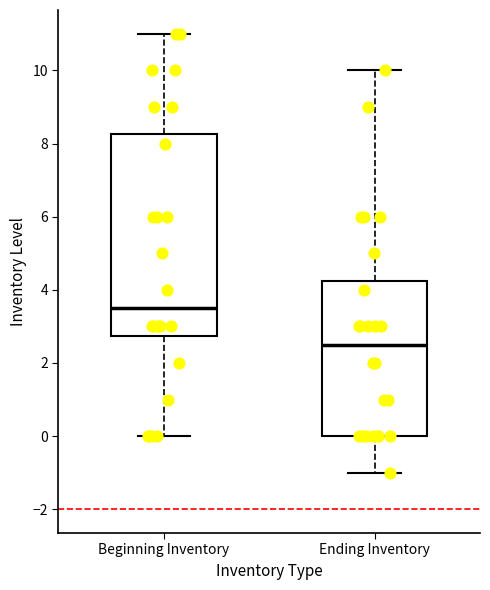

Reading left to right, read every box against the y-axis: the position of its median line, the range the box covers, and the ends of its whiskers. The values are not printed on the chart, so give them approximately, as read against the axis.

Beginning Inventory: median 3.6, box 2.8 to 8.2, whiskers 0.0 to 11.0
Ending Inventory: median 2.6, box 0.0 to 4.2, whiskers -1.0 to 10.0